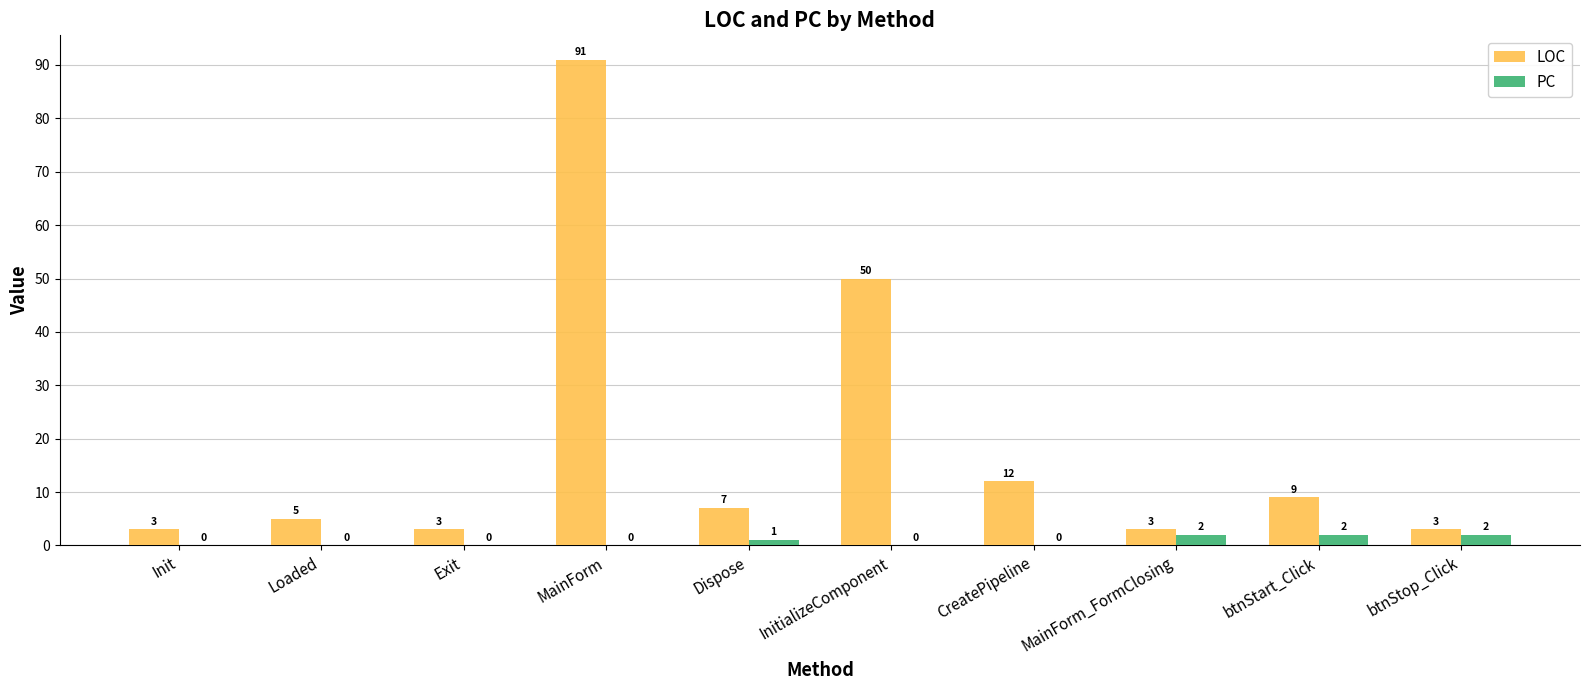

How many categories are shown in the chart?

10